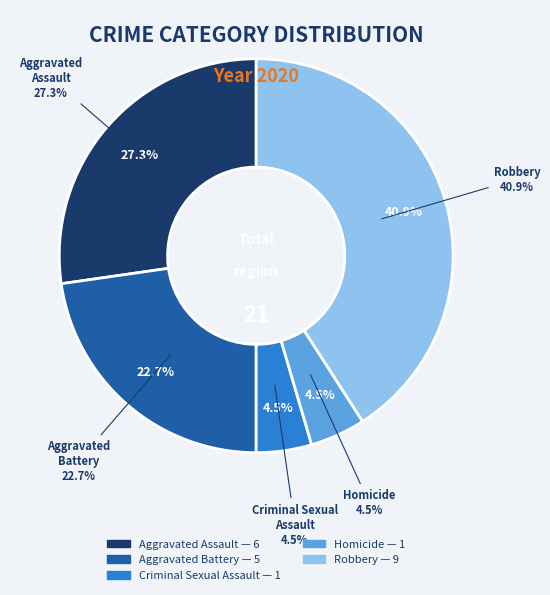

Is there any slice that represents more than half of the pie?

No